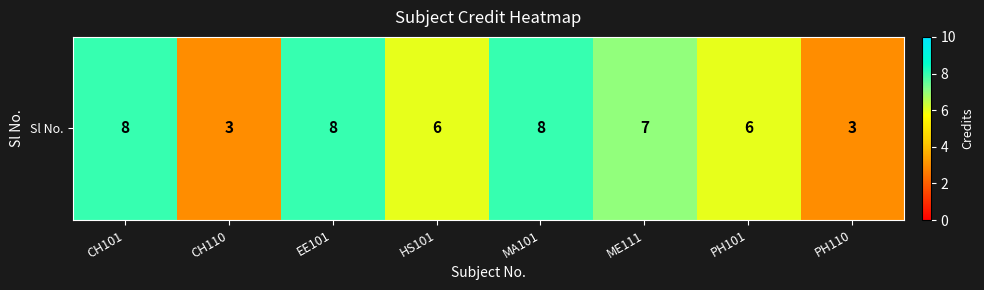

What is the change in value from MA101 to ME111?

-1